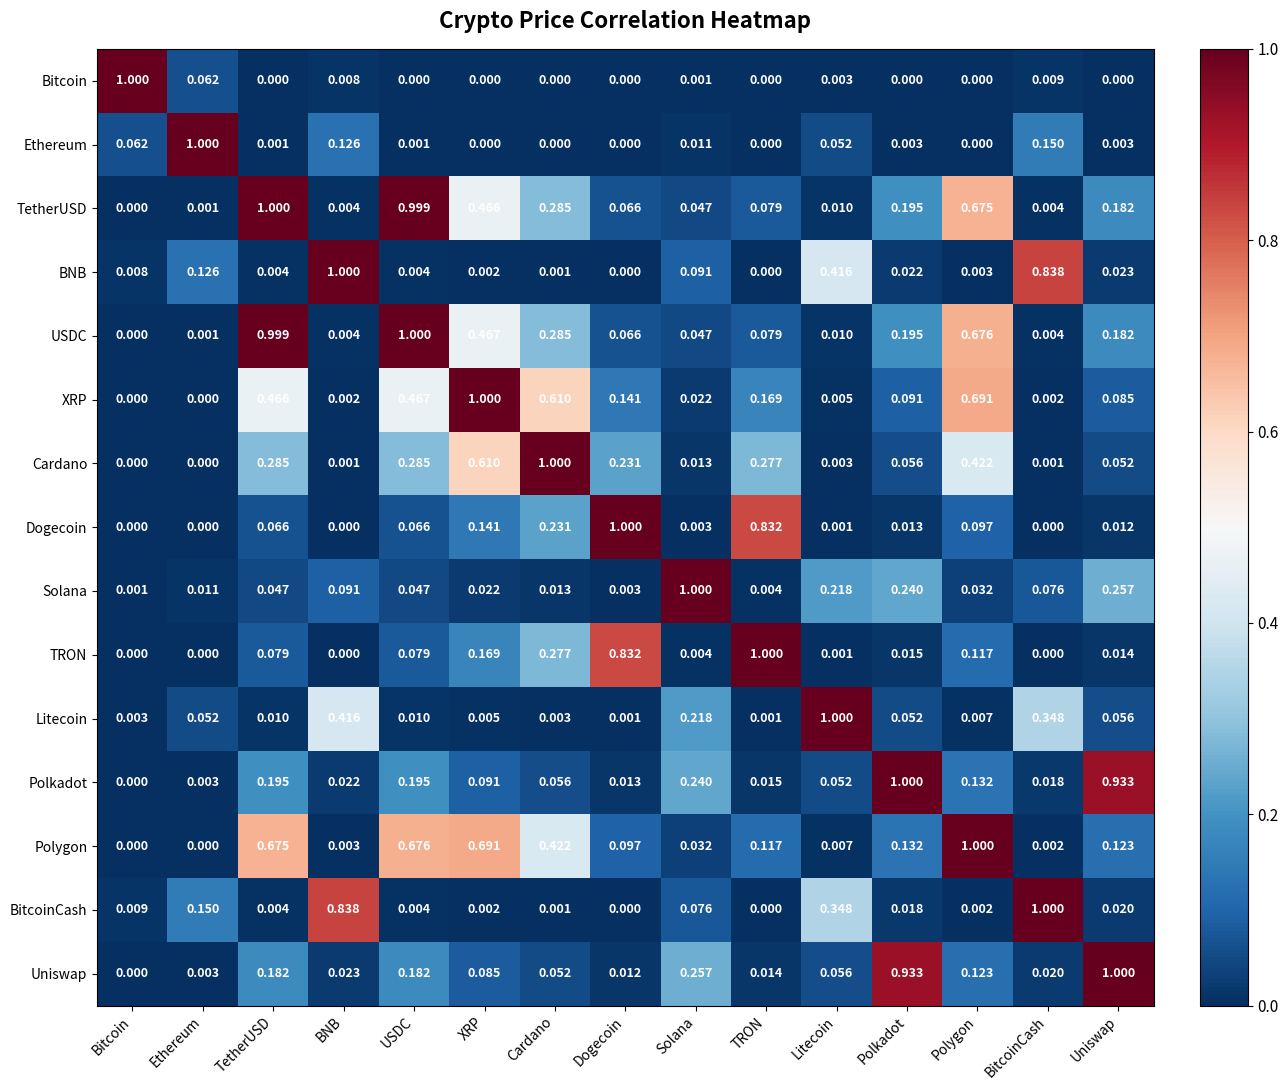

Which series has the largest total across all categories?

USDC